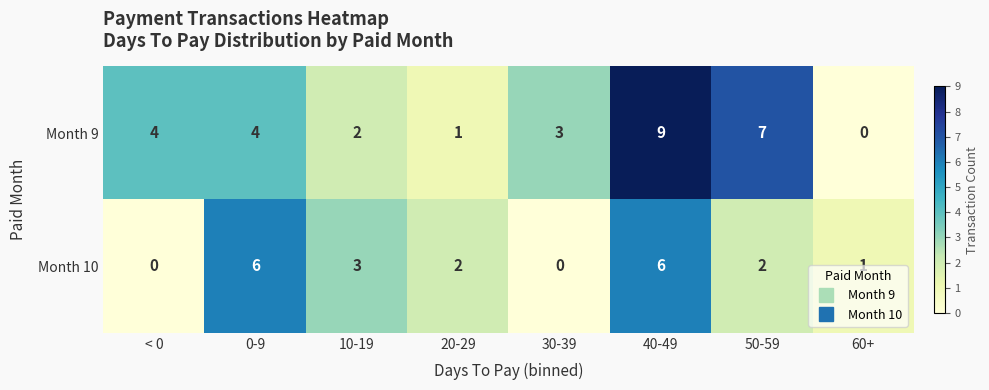

How many categories are shown in the chart?

8